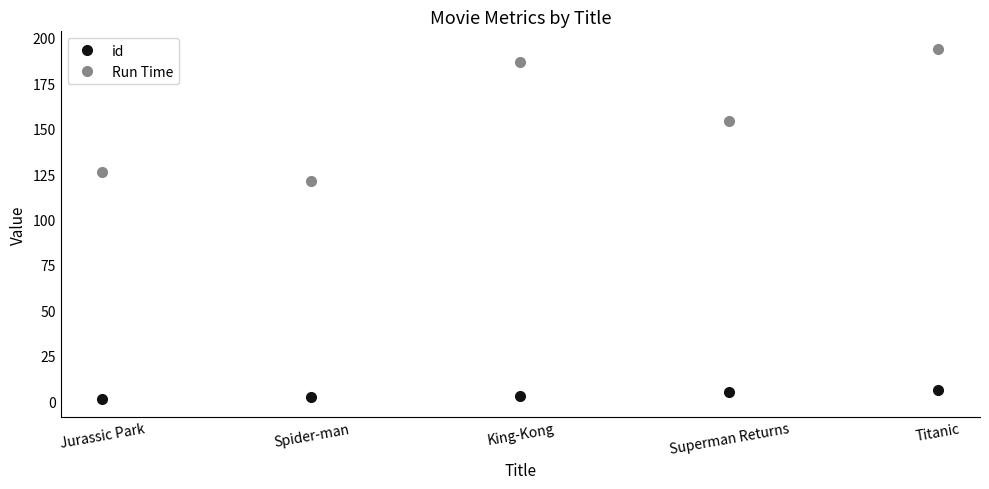

How many data points in id are less than 3?

2